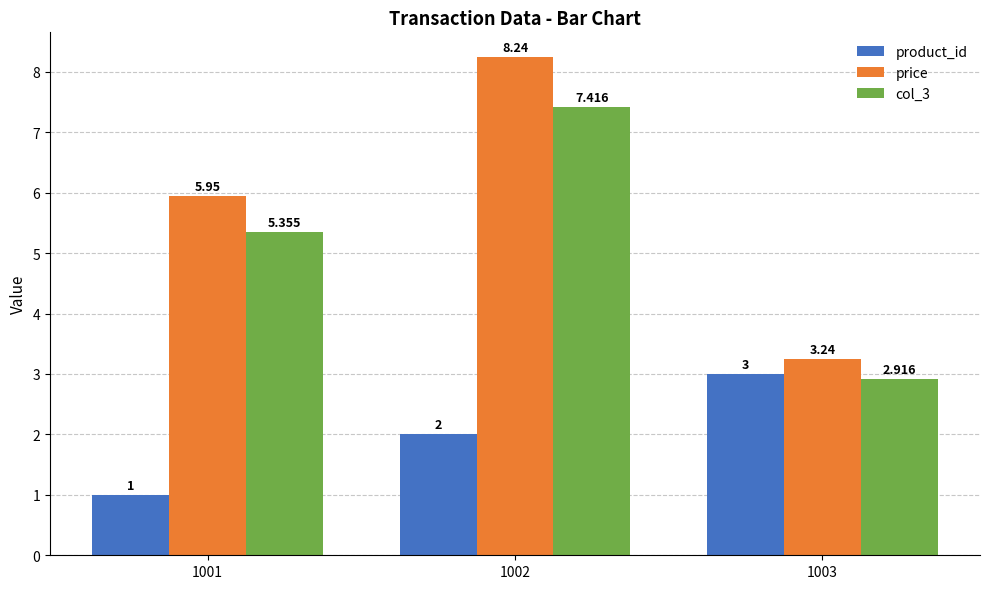

What is the spread (max minus min) of values at 1003?

0.3